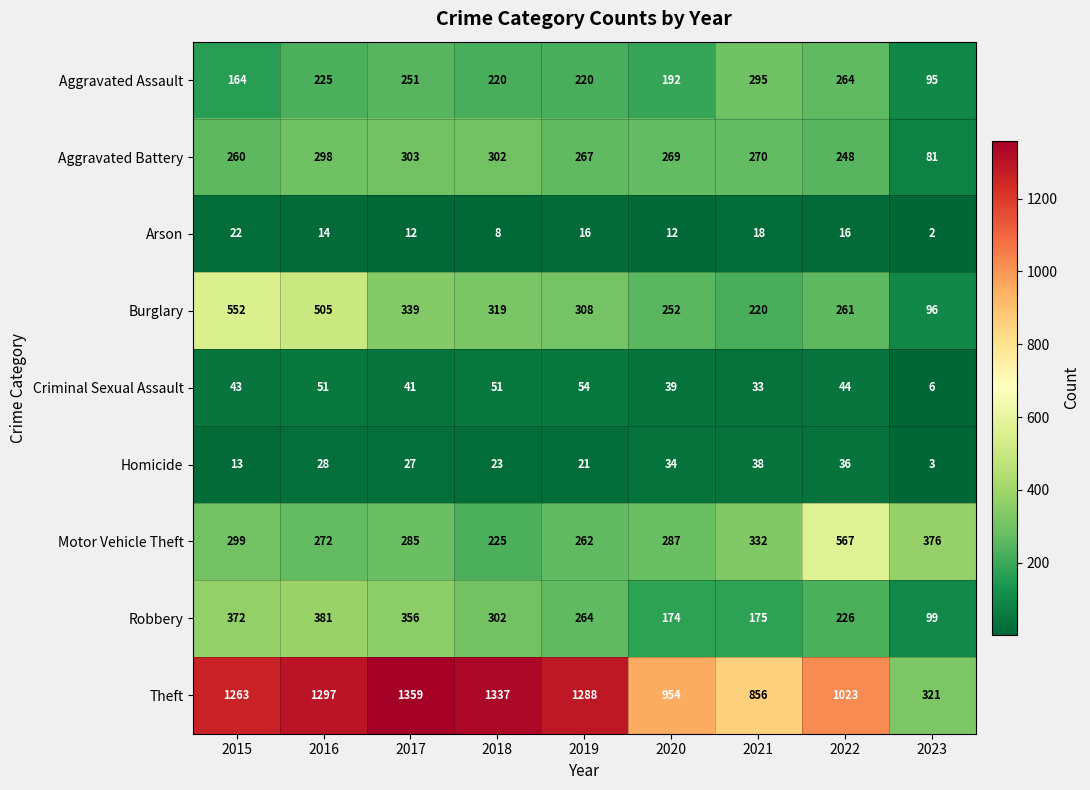

Which series has the largest range (max minus min)?

Theft